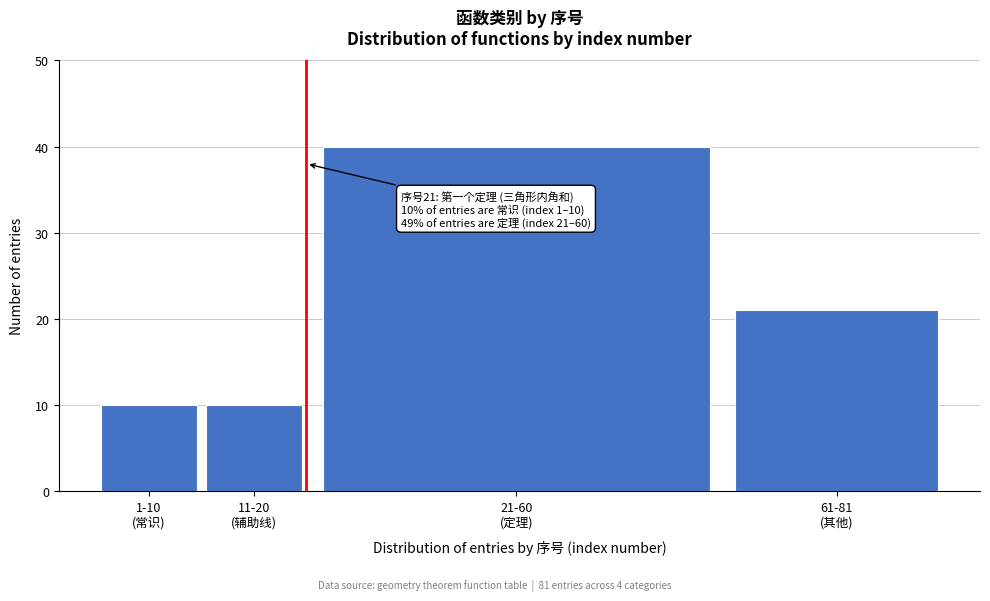

Reading left to right, transcribe all the data shown in this chart.

10	10	40	21